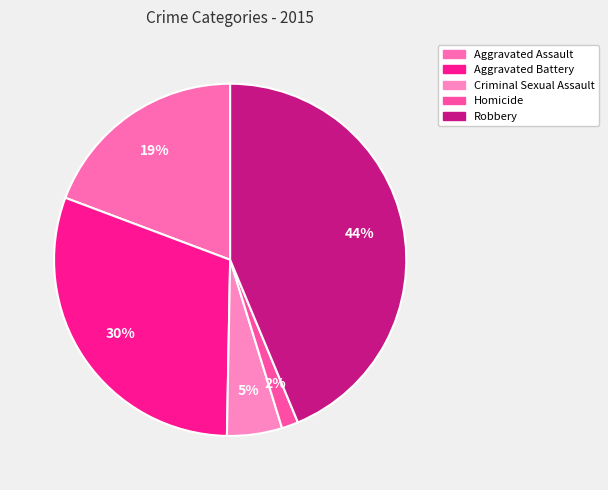

Is it true that Criminal Sexual Assault is 5% of the pie?

True